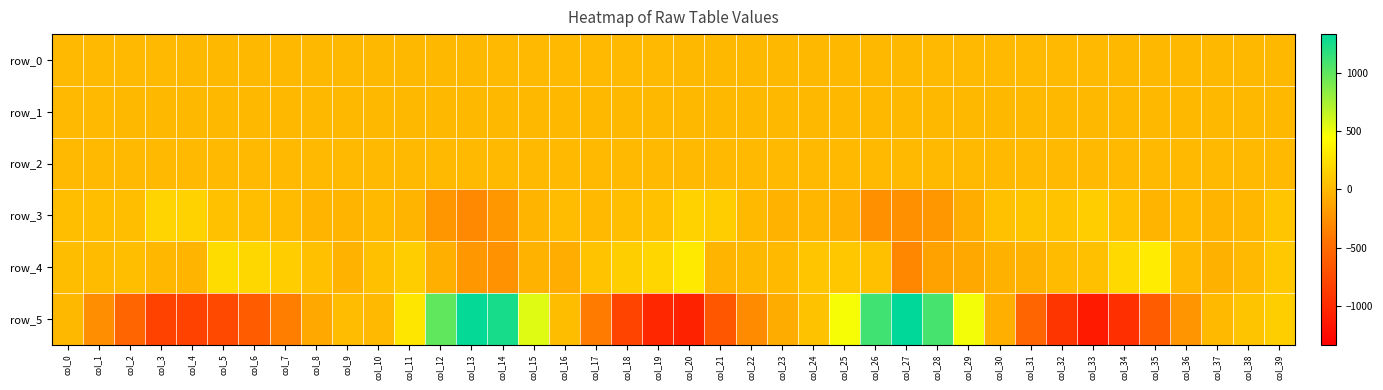

Is the value of row_4 at col_34 greater than the value of row_3 at col_3?

Yes